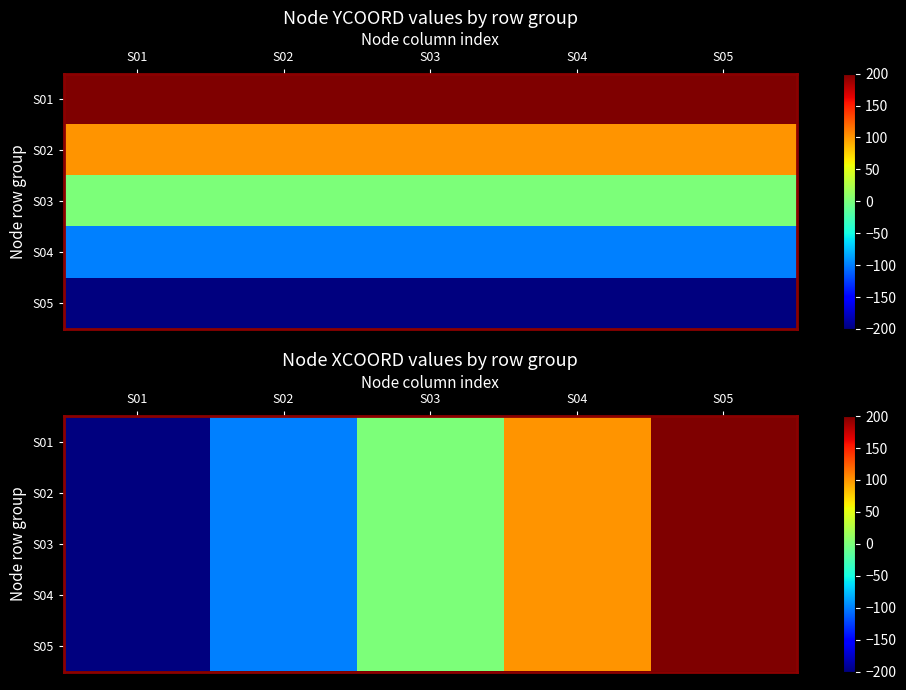

What is the total value across all series at S02?

-500